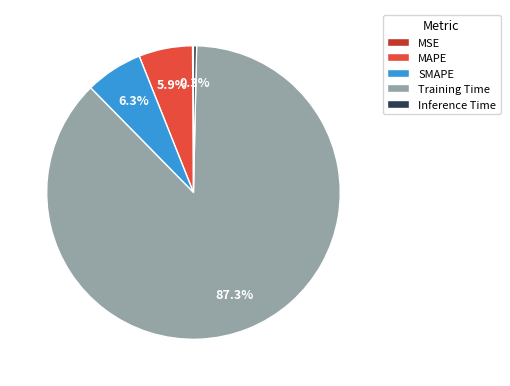

Does Inference Time represent more than half of the total?

No